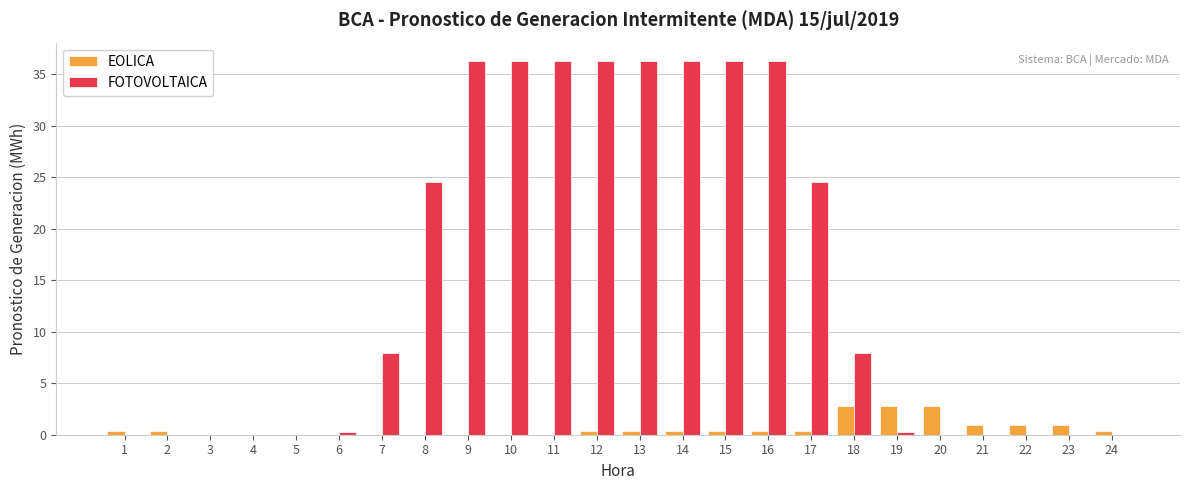

What value does the EOLICA series have at 15?

0.4